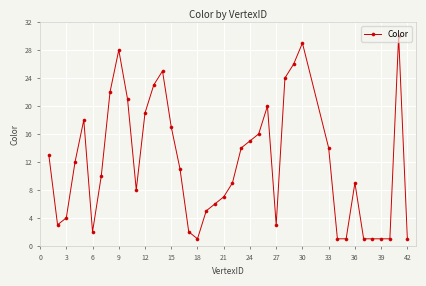

How many series are shown in this chart?

1